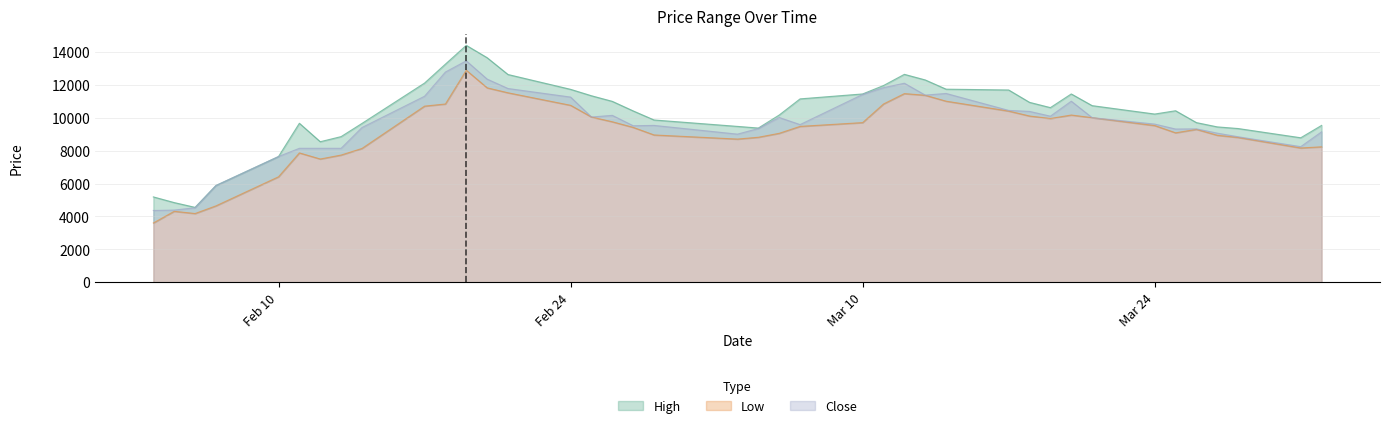

True or false: Low has a value of 7171 at 2025-02-07.

False